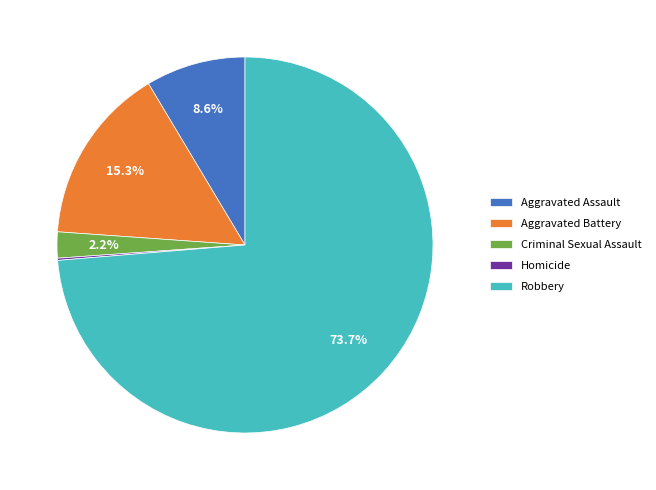

Is it true that Aggravated Battery is 7% of the pie?

False